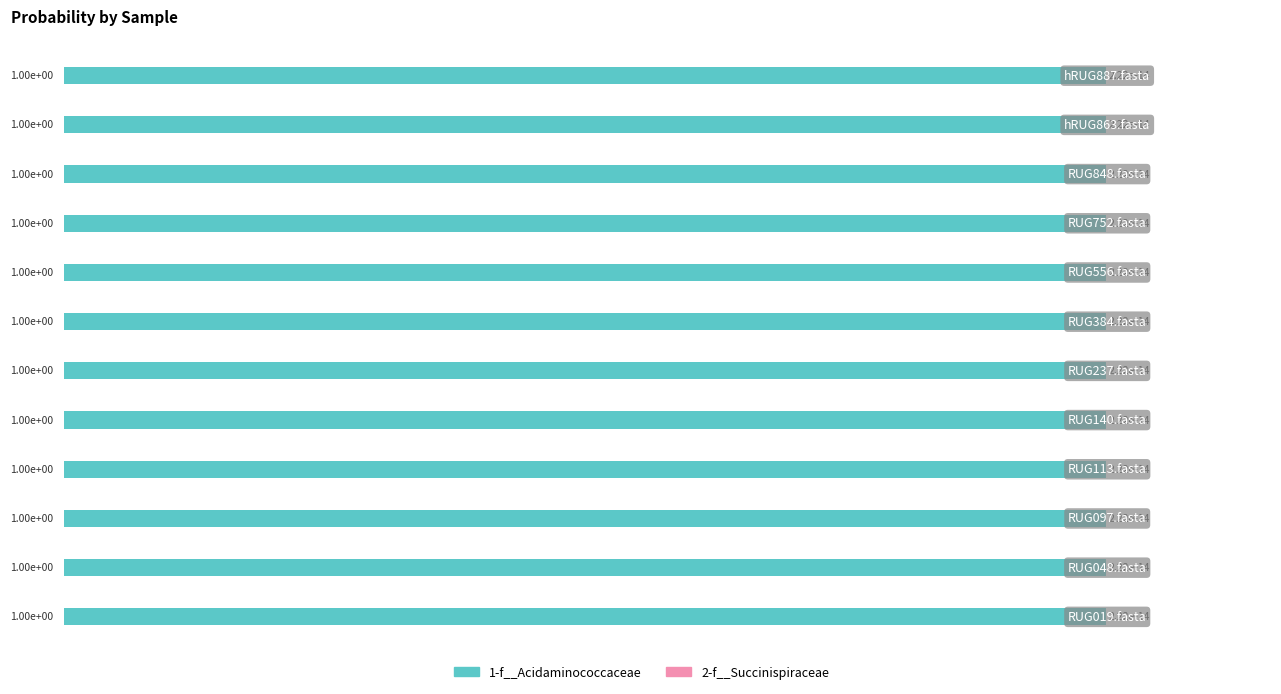

Read the 1-f__Acidaminococcaceae value at RUG237.fasta.

1.0